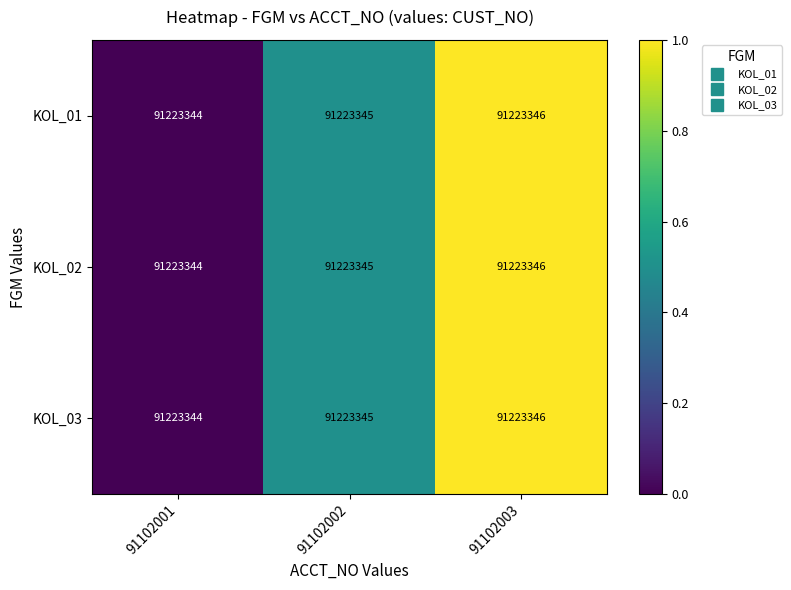

At which label is KOL_01 closest to 0?

91102001